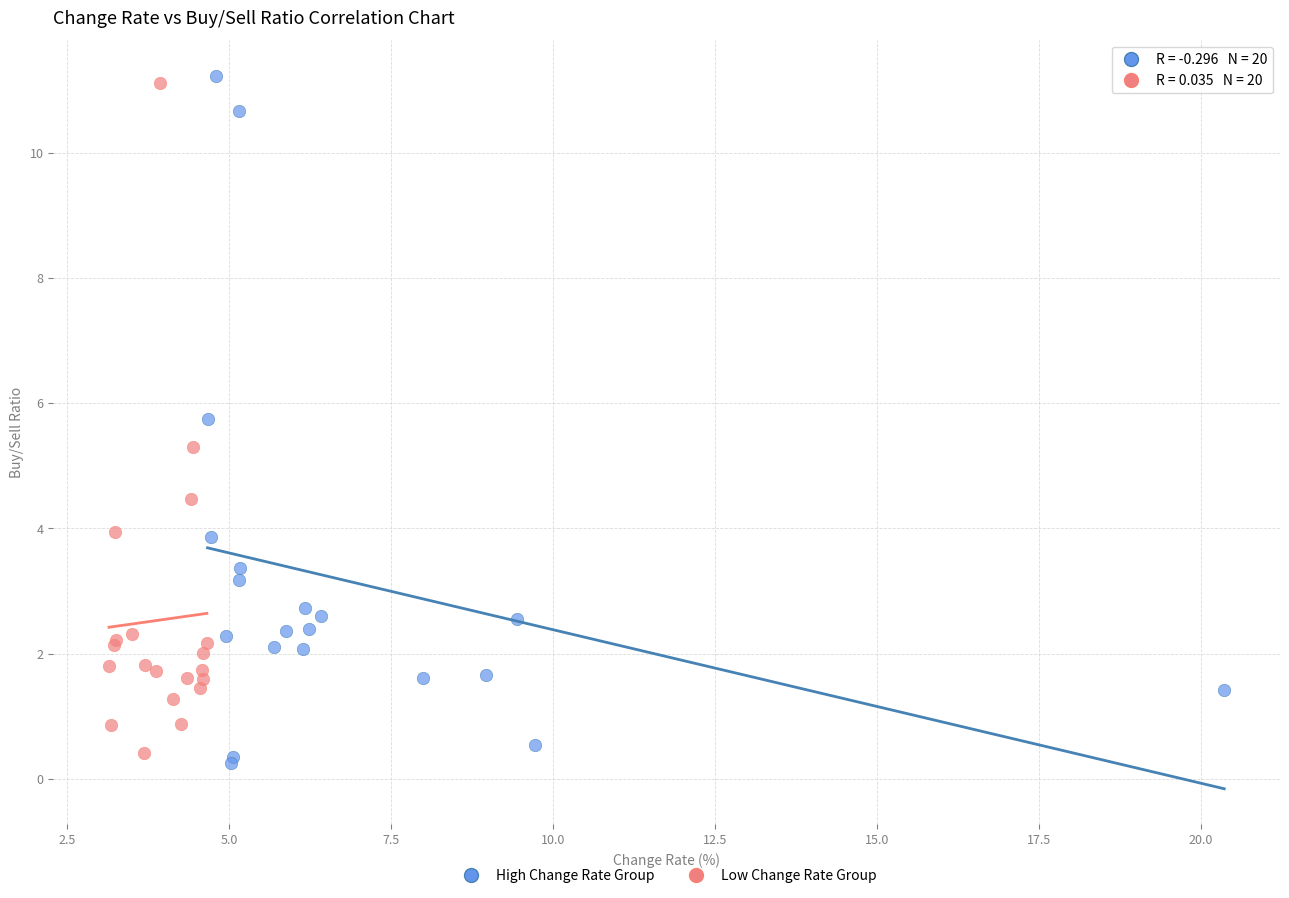

What are all the series names shown in the legend?

High Change Rate Group, Low Change Rate Group